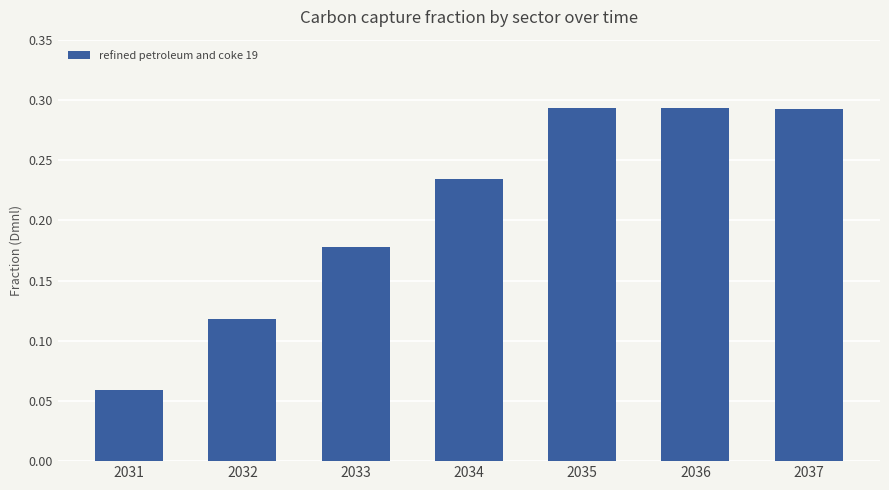

Which has a higher value, 2034 or 2037?

2037